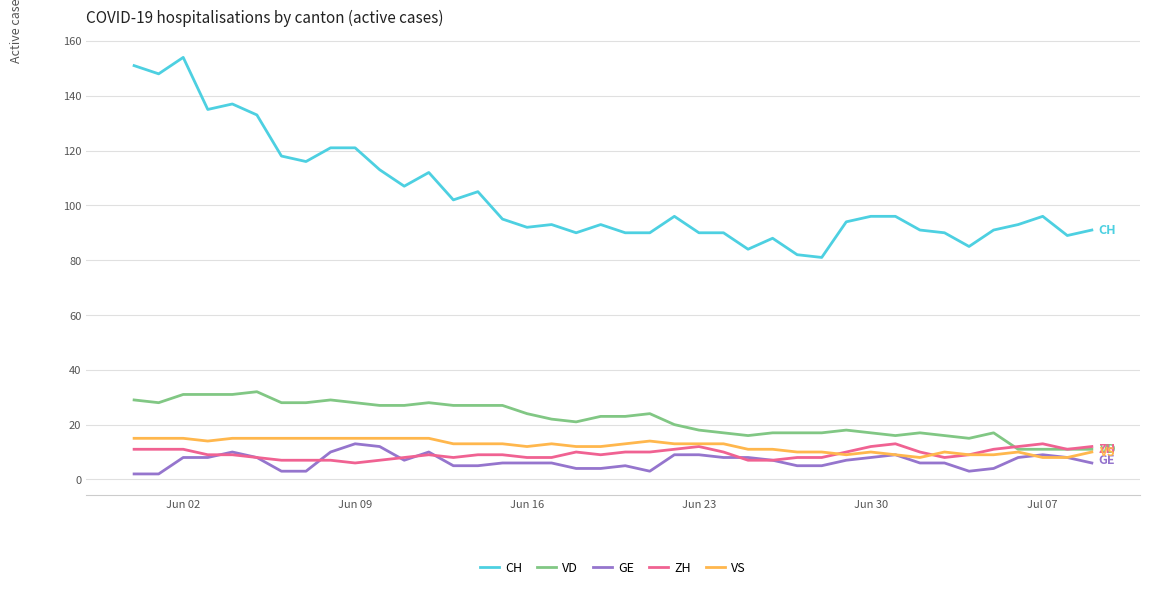

Which series has the largest total across all categories?

CH